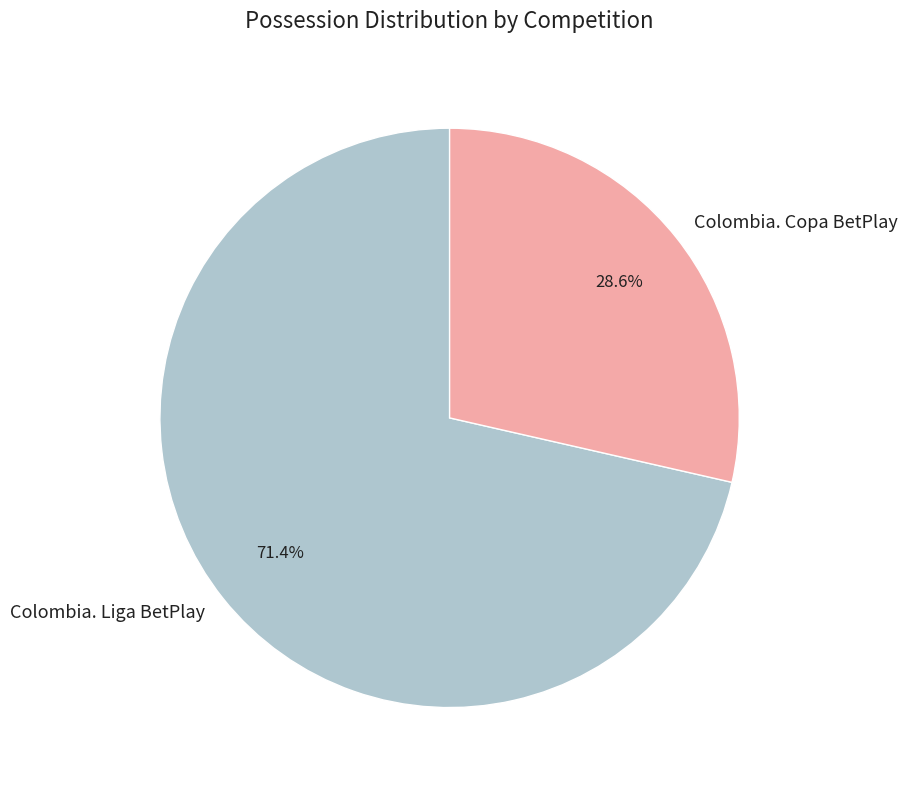

To the nearest percent, what is the difference between the Colombia. Copa BetPlay and Colombia. Liga BetPlay slice percentages?

43%